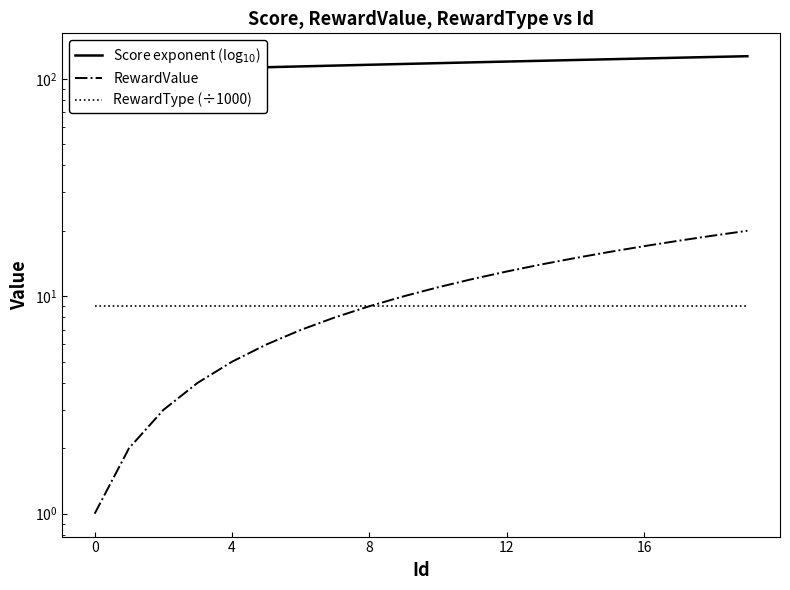

True or false: RewardValue has a value of 4.8 at 15.

False